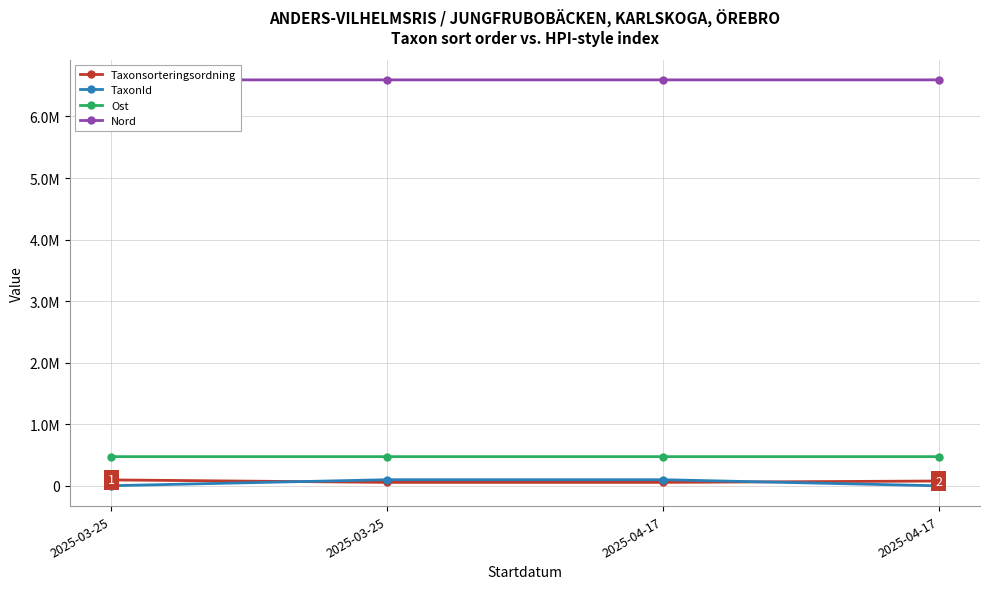

Is this an area chart (filled region under the line)?

No